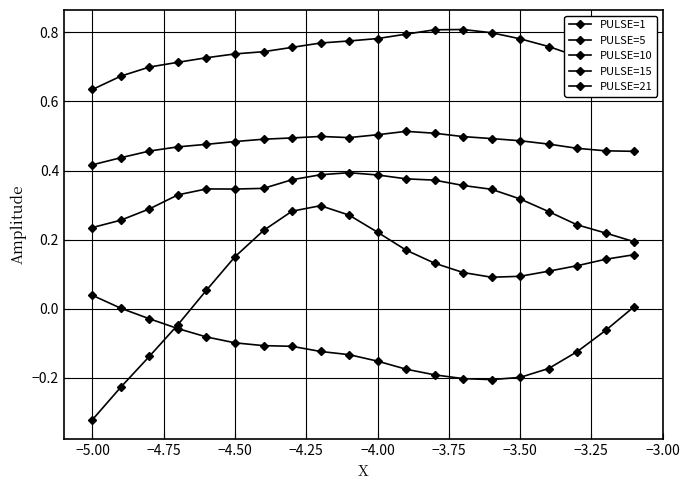

How many values in the PULSE=1 series are below 0?

4